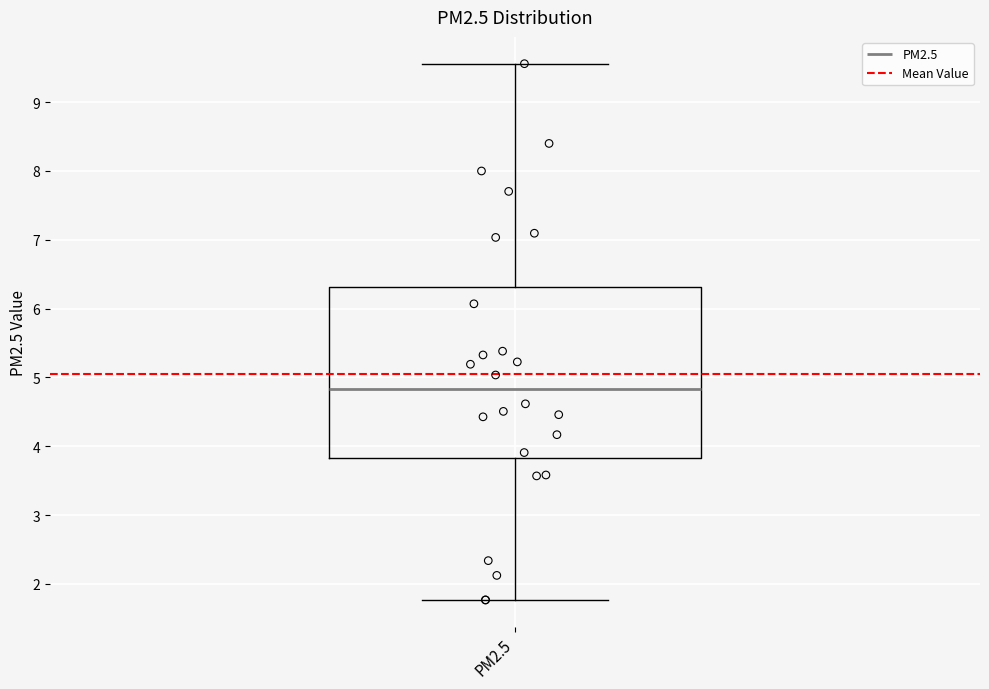

Where does the upper whisker of the box for PM2.5 end on the y-axis? The values are not printed on the chart, so give them approximately, as read against the axis.

9.6